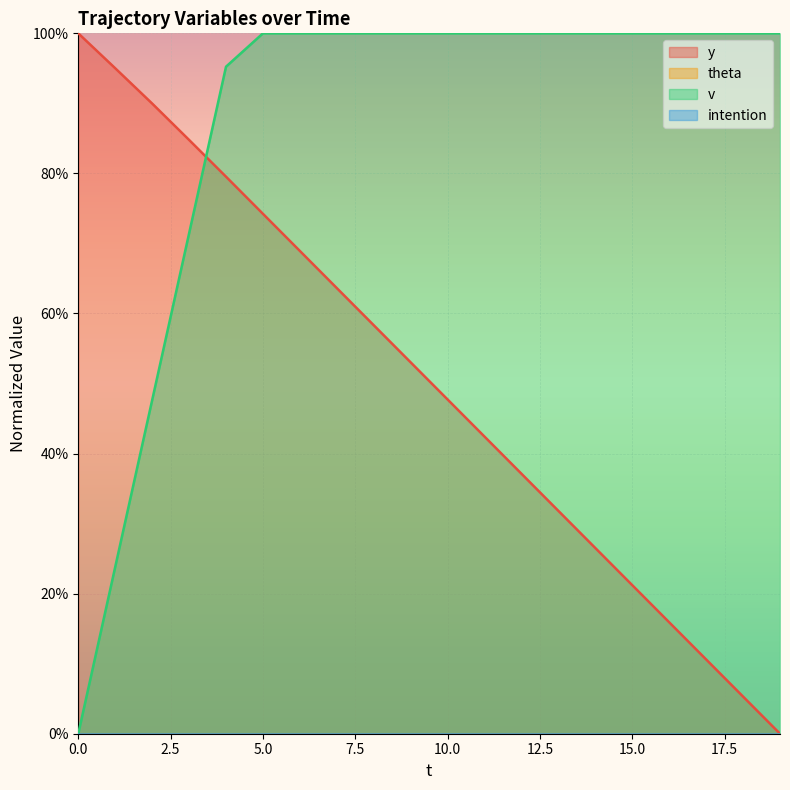

Reading left to right, what are all the values shown in this chart?

y: 100.0	95.0	90.0	84.8	79.5	74.2	68.9	63.6	58.3	53.0	47.7	42.4	37.1	31.8	26.5	21.2	15.9	10.6	5.3	0.0
v: 0.0	23.8	47.6	71.4	95.2	100.0	100.0	100.0	100.0	100.0	100.0	100.0	100.0	100.0	100.0	100.0	100.0	100.0	100.0	100.0